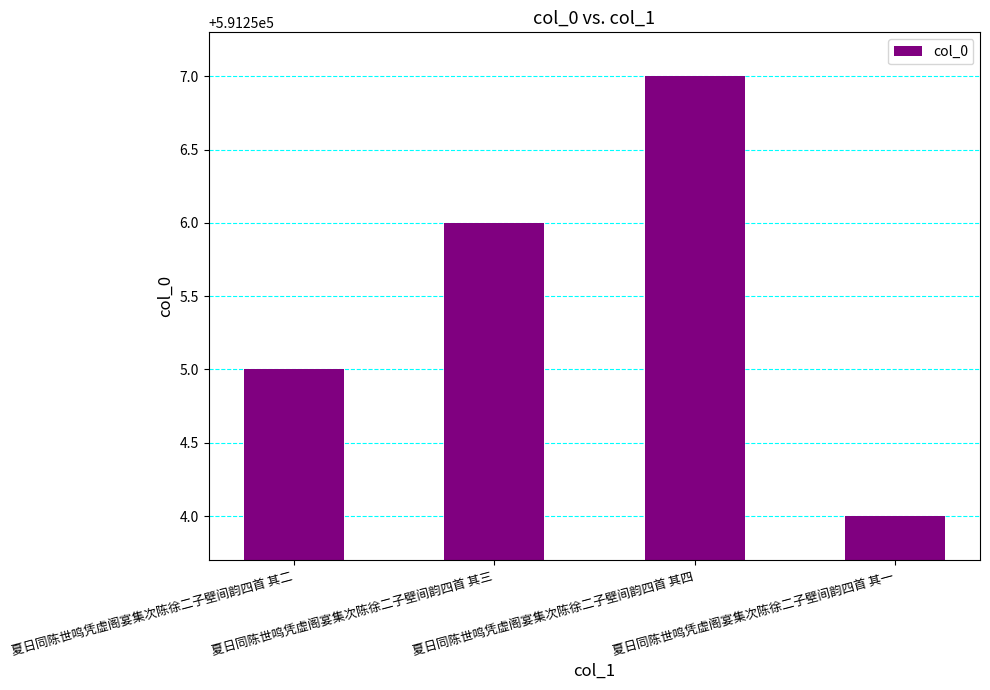

What is the value of the 2nd bar from the left?

591256